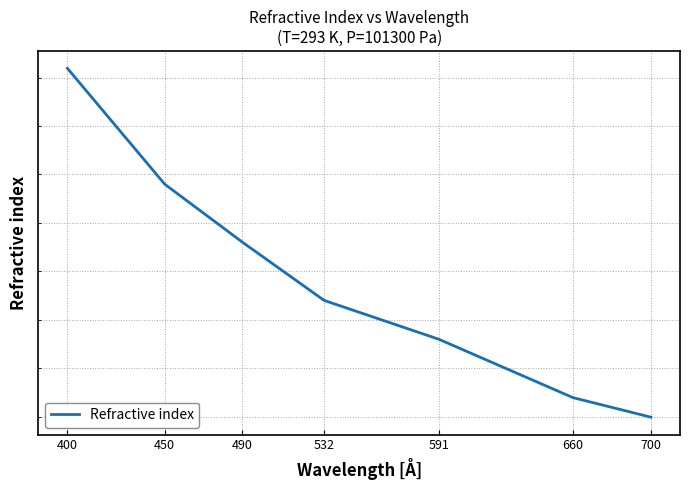

Does the chart display data point markers on the line(s)?

No